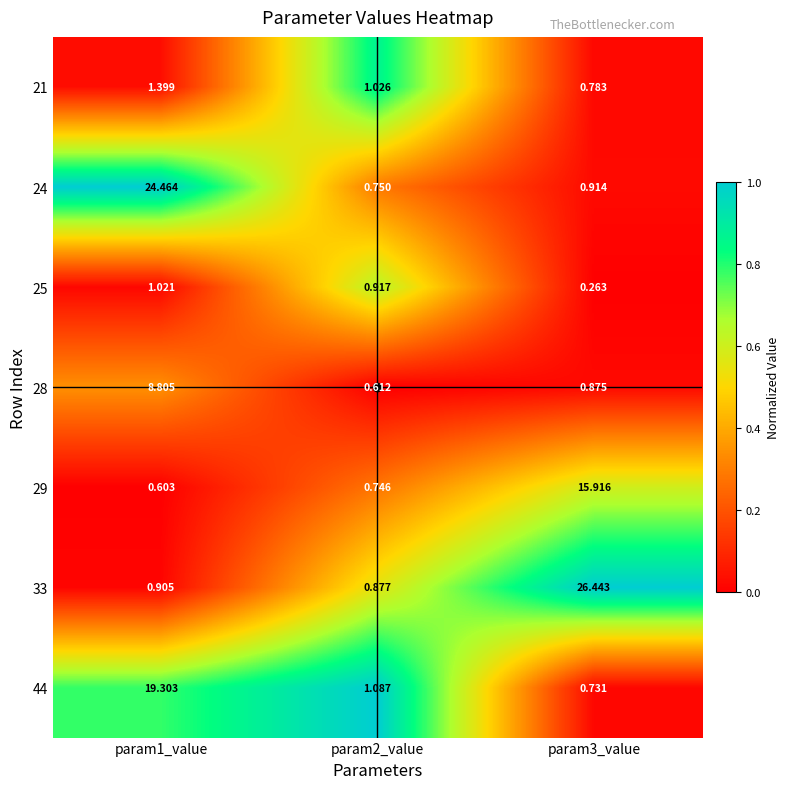

Rank the series by their maximum value, from highest to lowest.

33, 24, 44, 29, 28, 21, 25